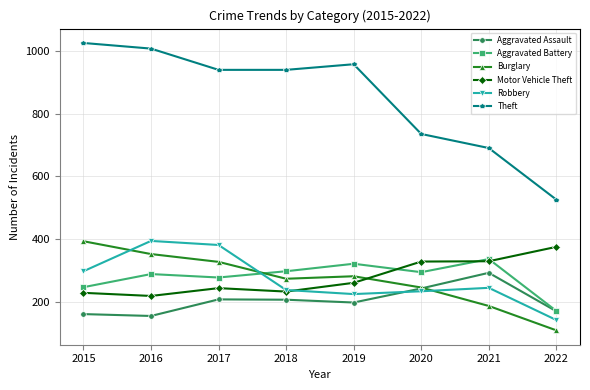

How many data points in Robbery are less than 244?

4